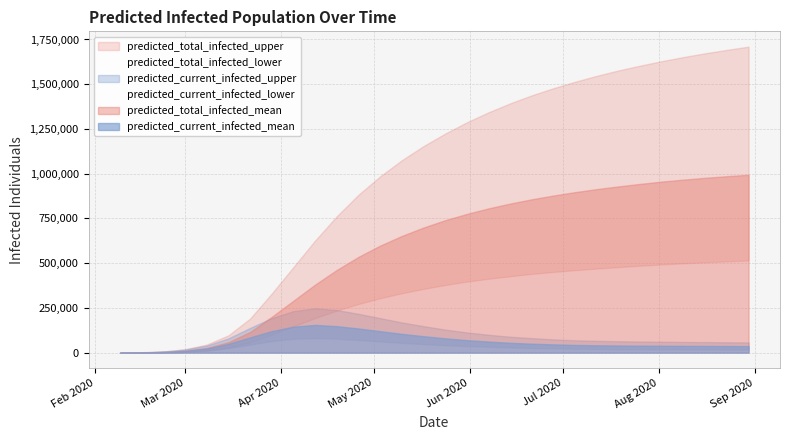

True or false: total_lower and total_upper intersect in this chart.

False